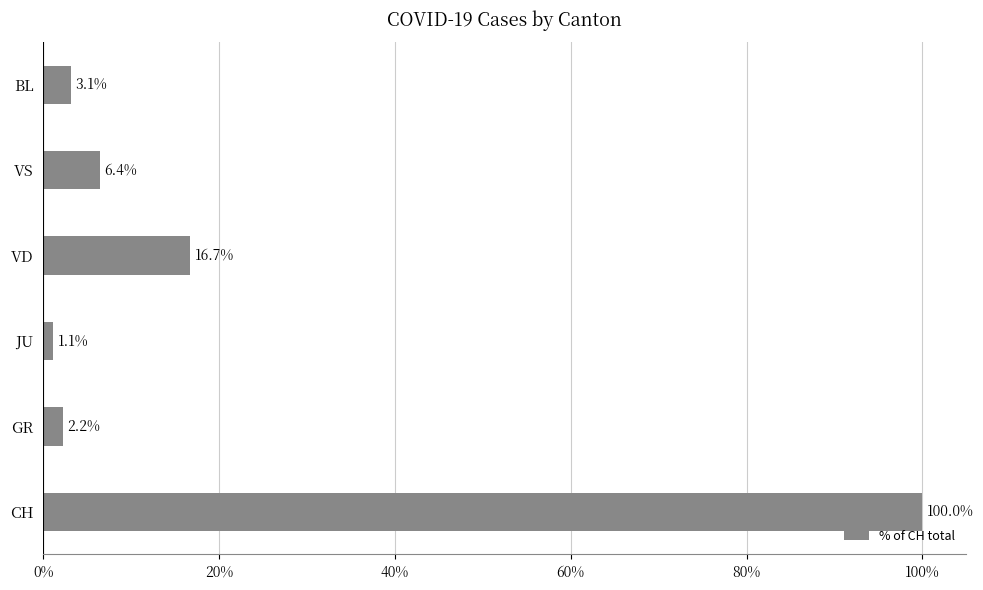

How many values are below 6?

3